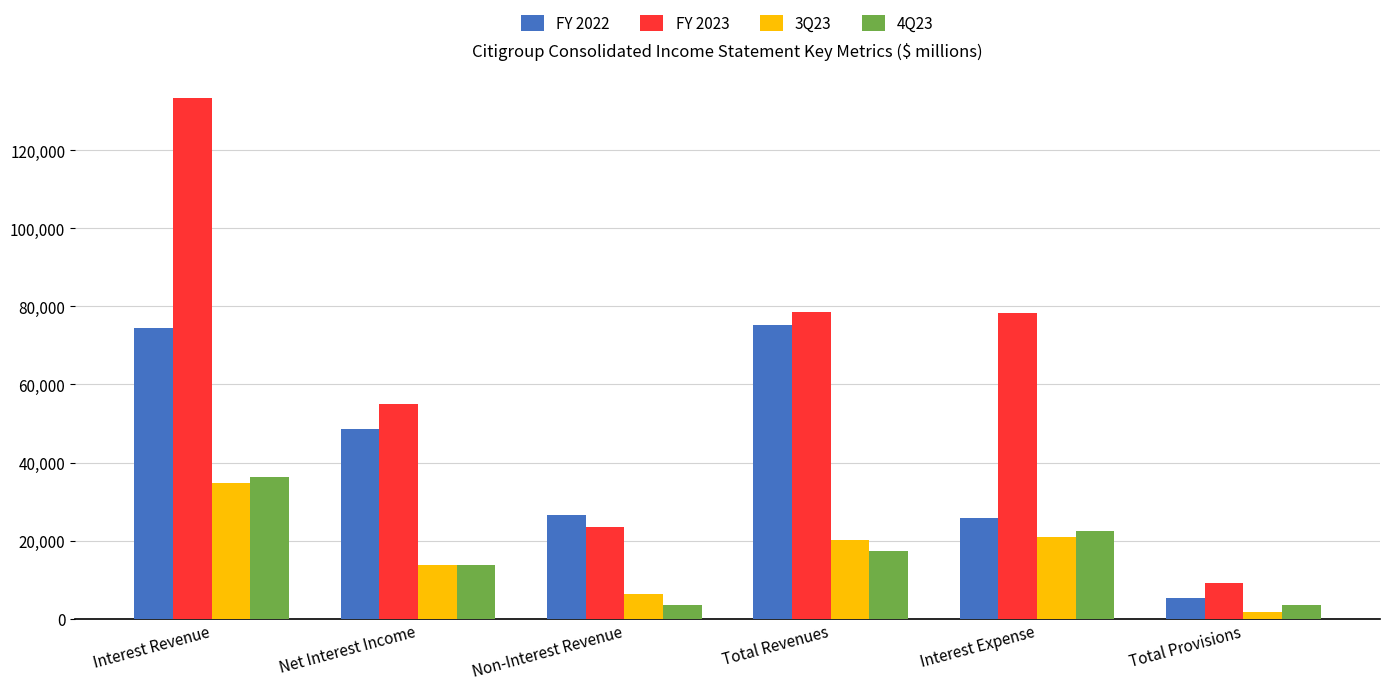

Is it true that 4Q23 equals 34924 at Interest Expense?

False